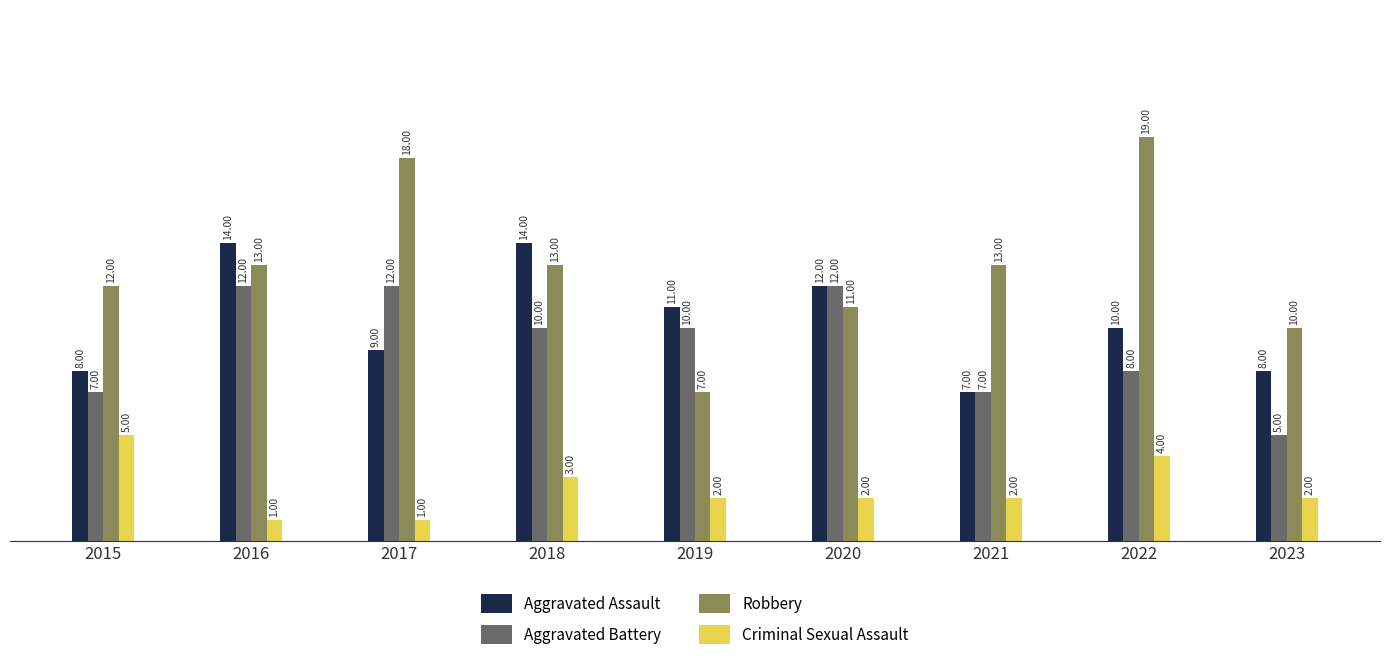

What is the value of the Aggravated Battery bar at the 2nd from the left?

12